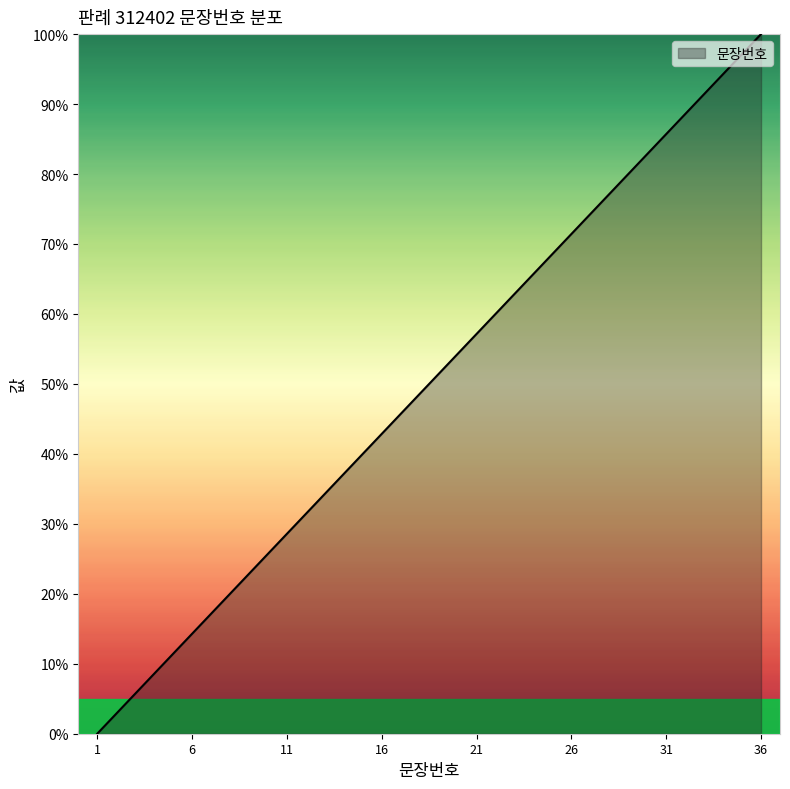

What is the difference between the maximum and minimum values?

100.0